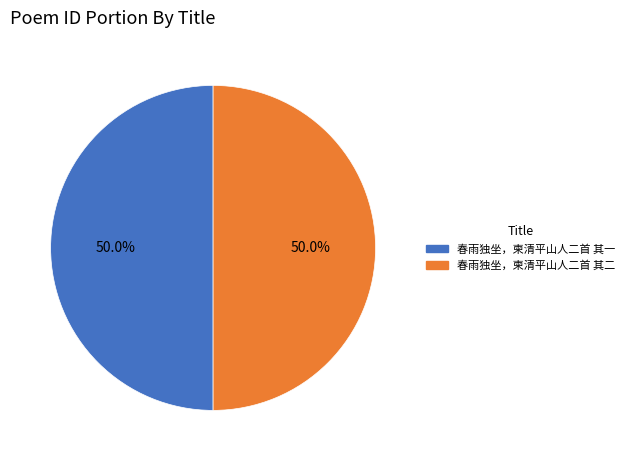

Combined, do 春雨独坐，柬清平山人二首 其二 and 春雨独坐，柬清平山人二首 其一 account for over 50%?

Yes